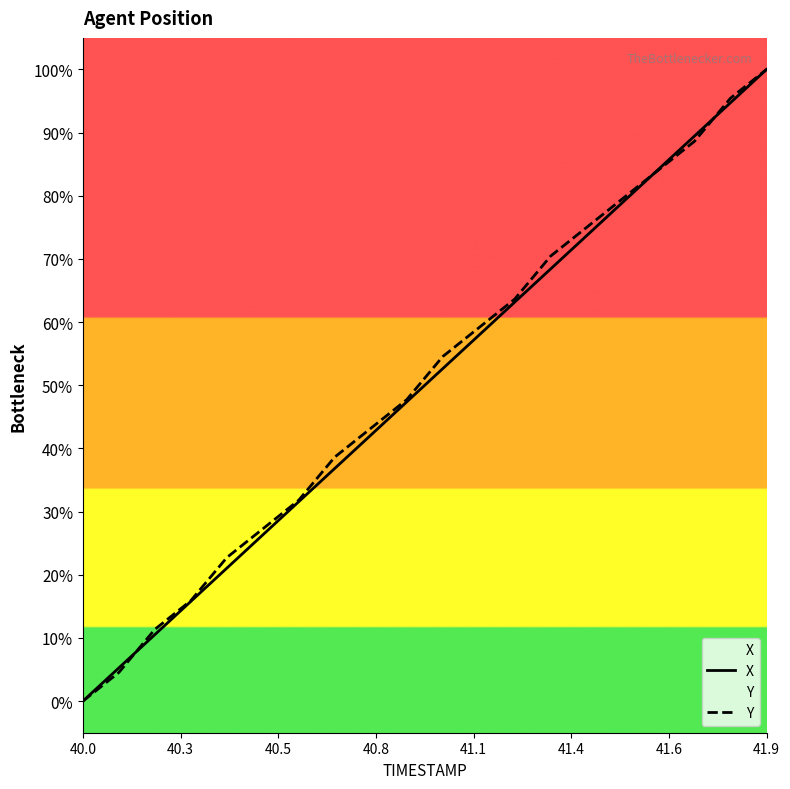

Between which two adjacent categories do Y and X first intersect?

40.3 and 40.5